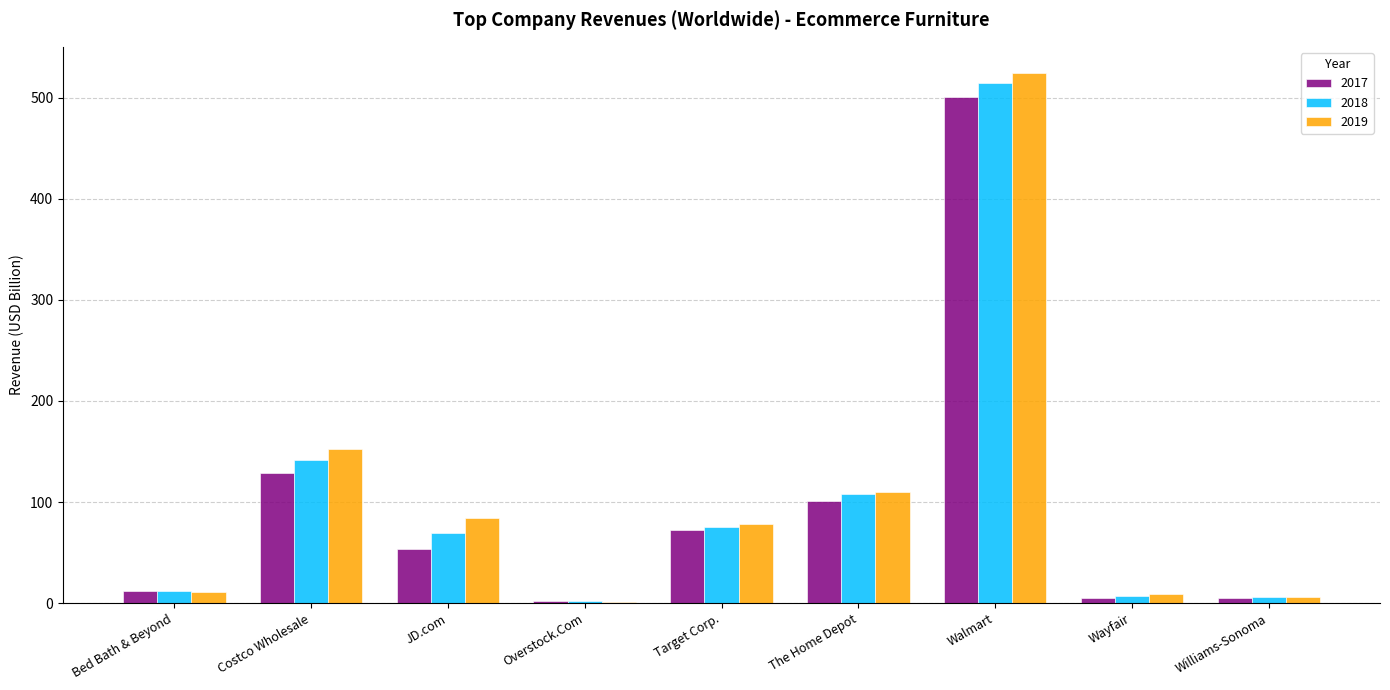

What is the sum of the 2019 values at Target Corp. and Costco Wholesale?

230.8